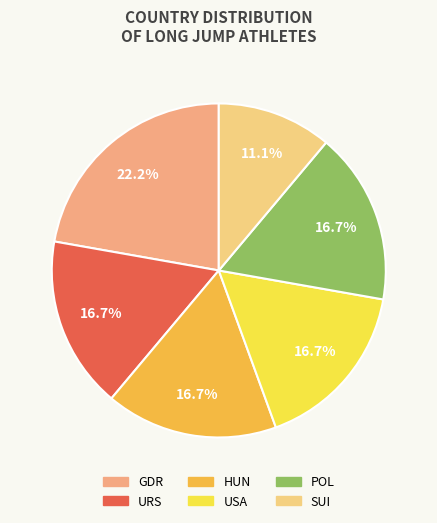

The URS slice represents 1% of the pie. True or false?

False